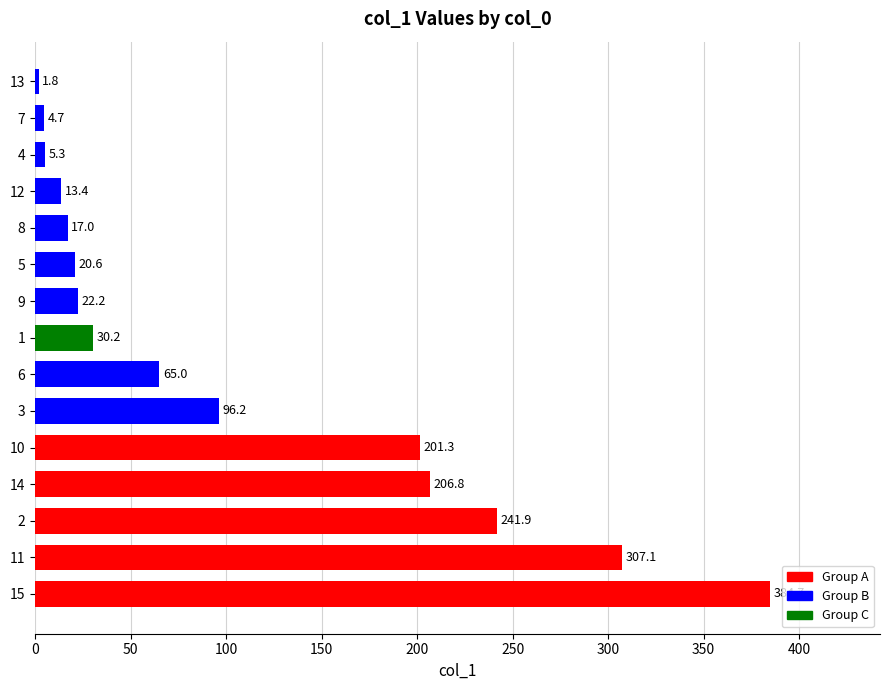

Which has a higher value, 10 or 12?

10